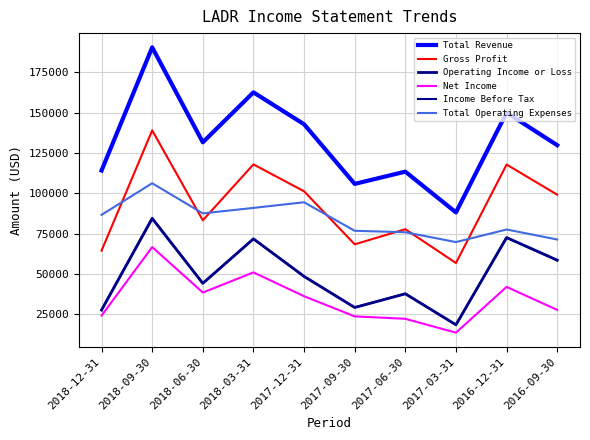

Where is Gross Profit nearest to the value 97850?

2016-09-30